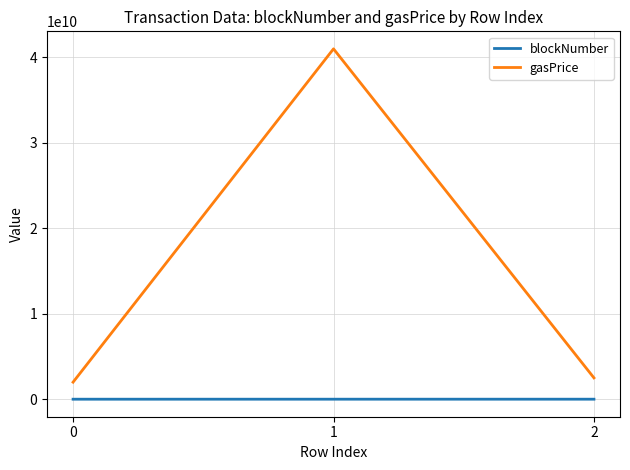

What is the difference between the maximum and second lowest values in the gasPrice series?

38500000000